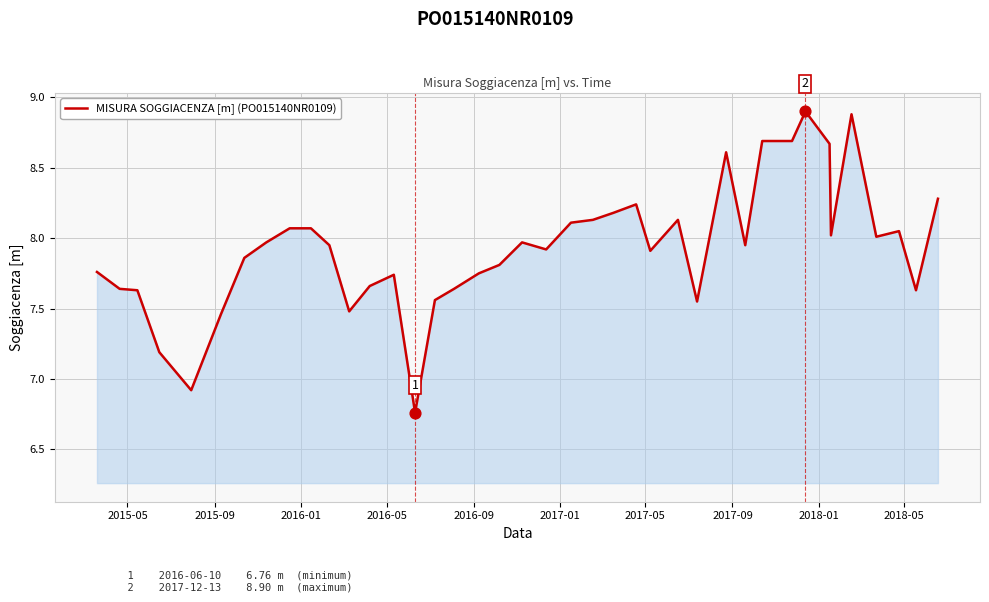

What is the maximum value shown in the chart?

8.9